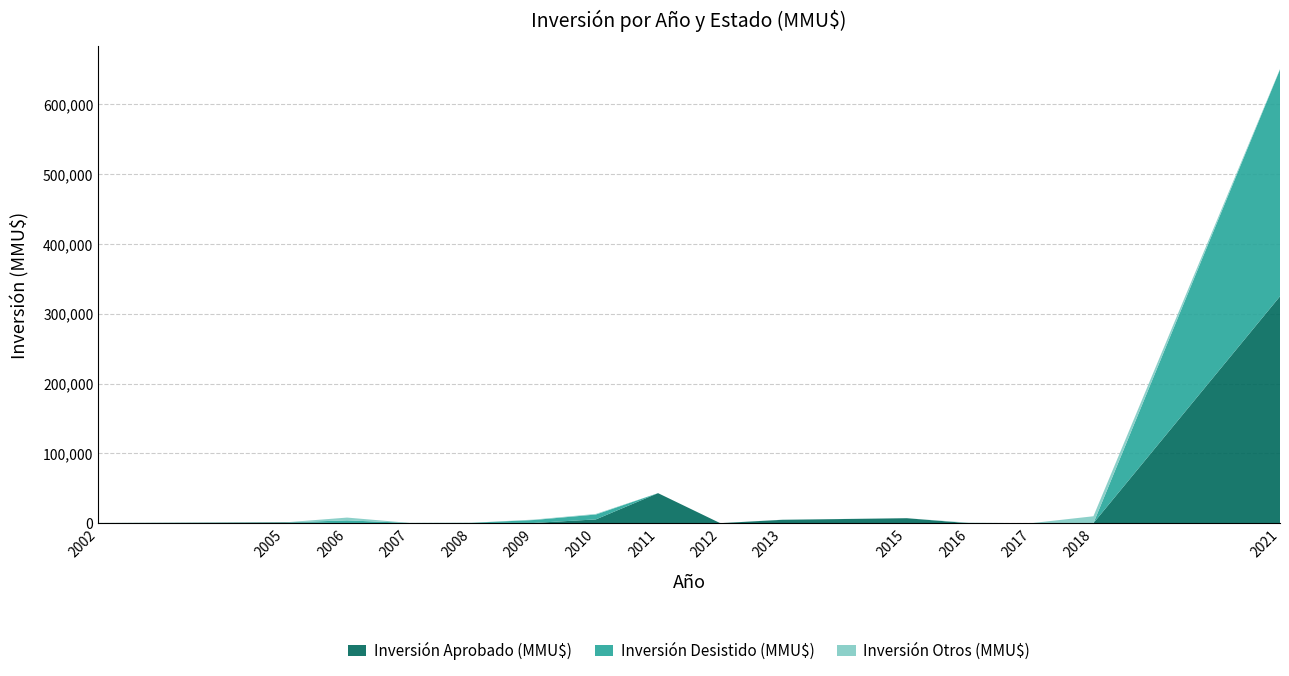

Reading left to right, what are all the values shown in this chart?

Inversión Aprobado (MMU$): 300	1100	0	80	300	333	5382	43000	0	4810	7100	0	0	0	325000
Inversión Desistido (MMU$): 0	0	4000	300	234	4165	7000	0	0	93	0	0	0	0	325000
Inversión Otros (MMU$): 0	0	4000	10	0	600	850	0	0	93	0	665	0	9903	665